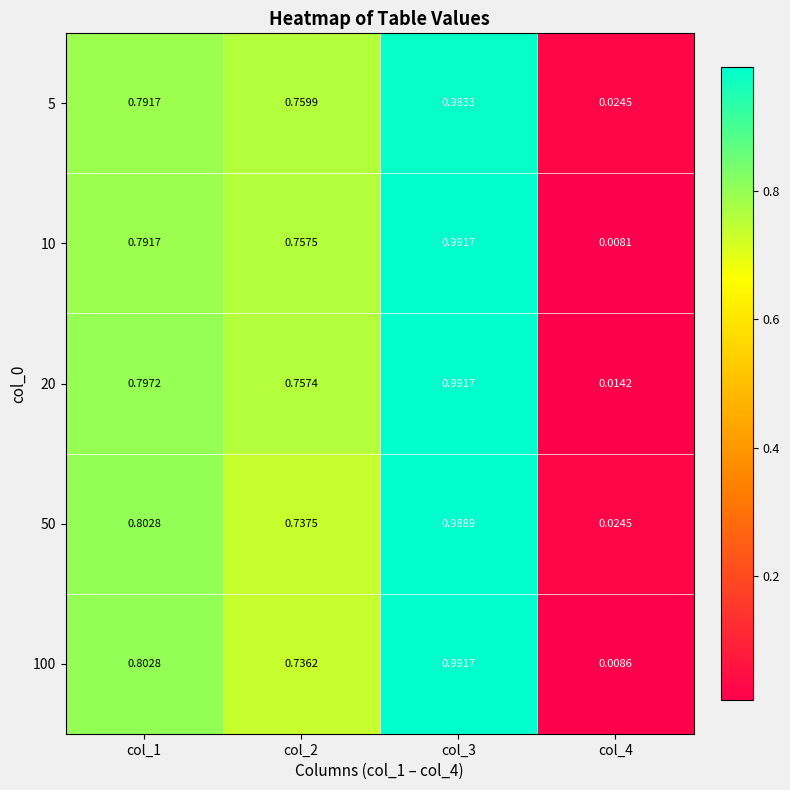

Which series has the largest total across all categories?

20